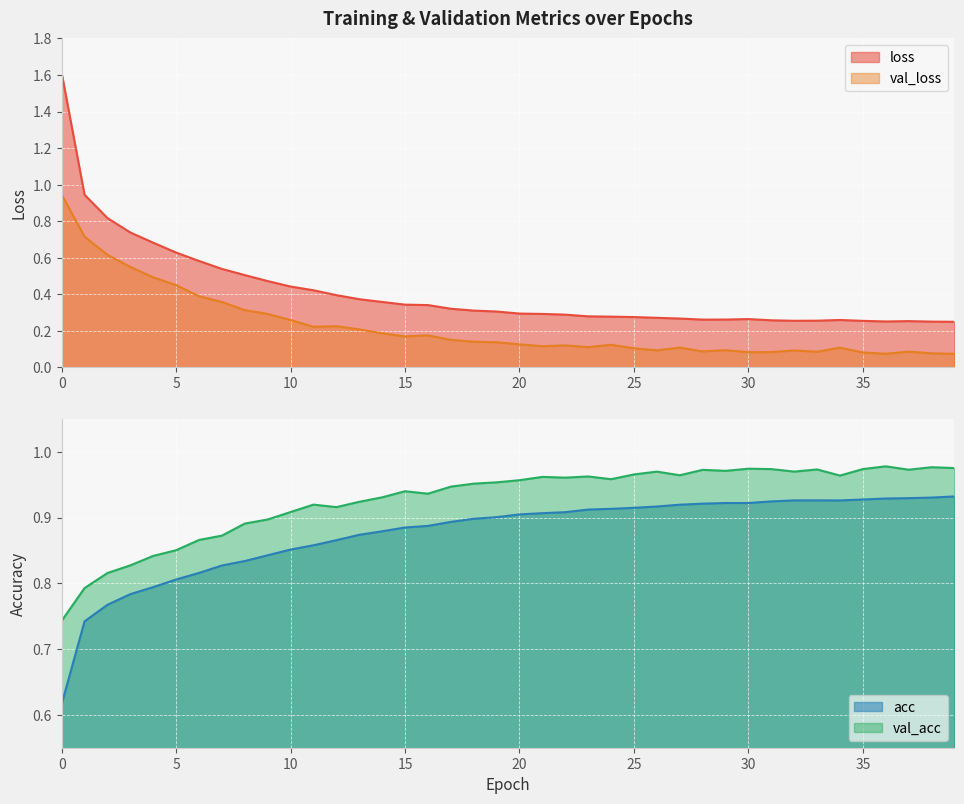

Is it true that loss equals 0.1 at 23?

False